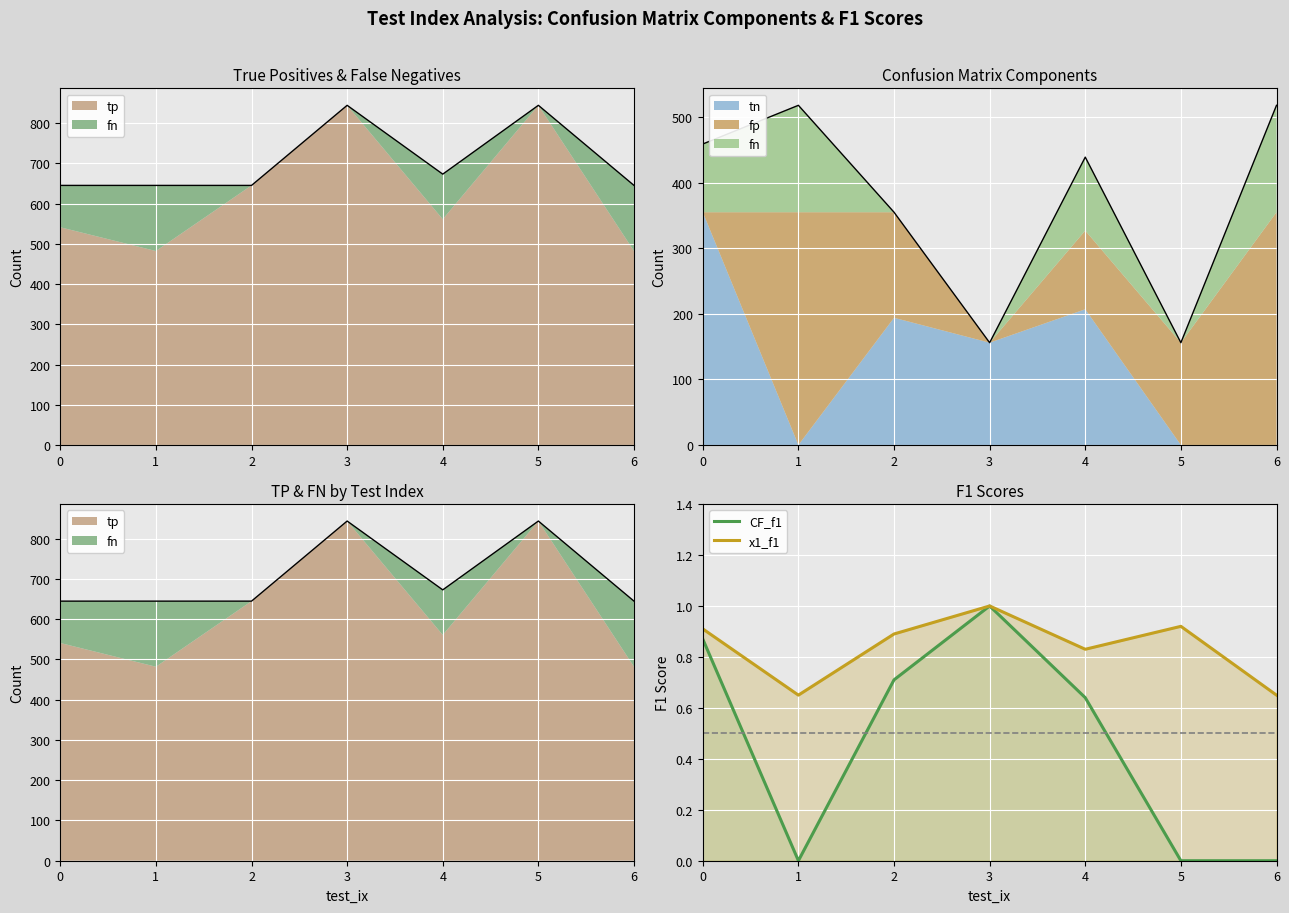

How many values in CF_f1 are above zero?

4